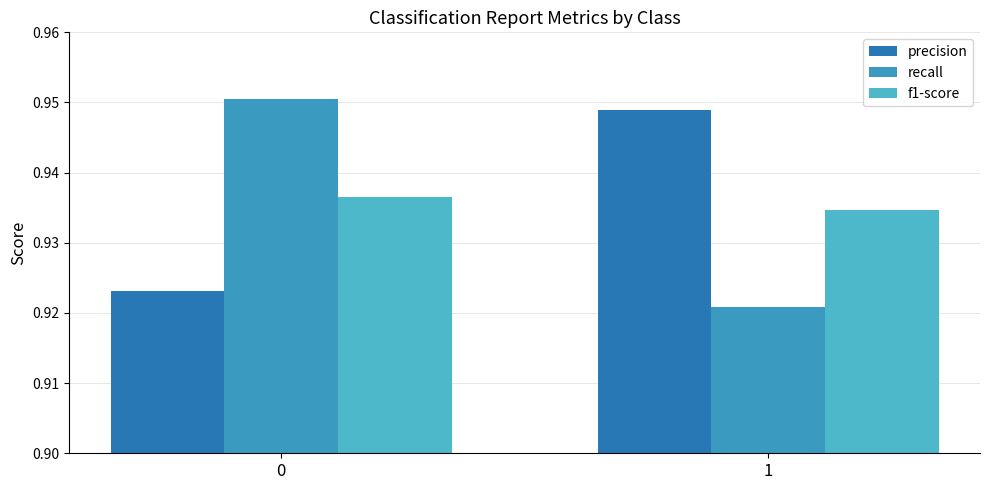

How many distinct data groups are displayed?

3